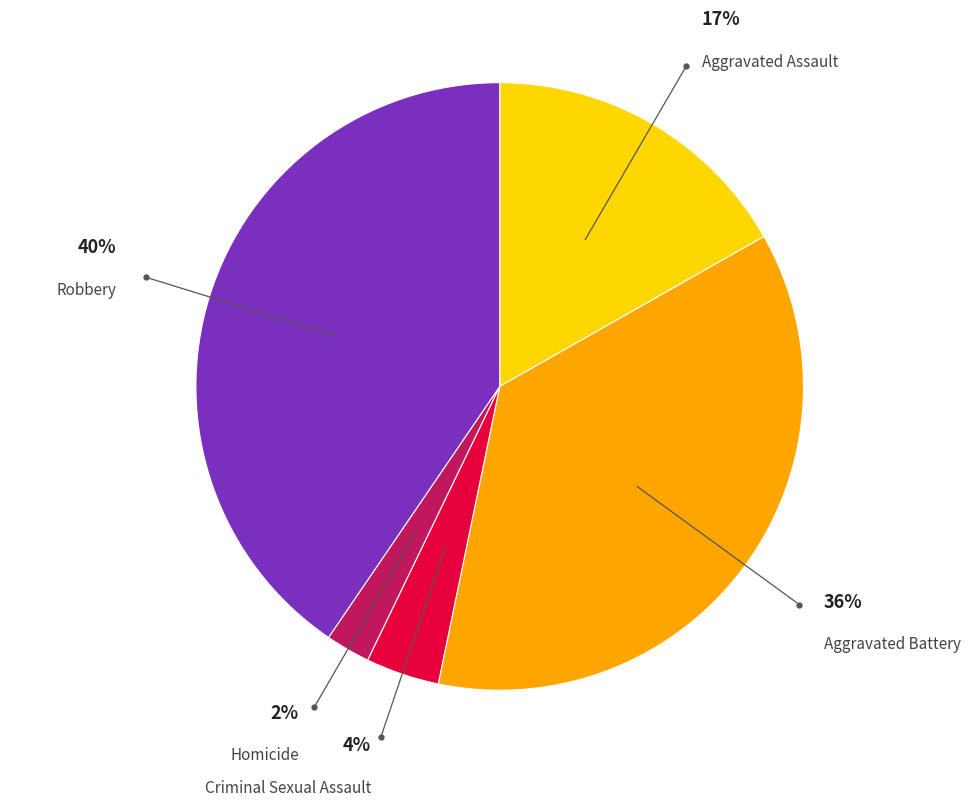

Between Aggravated Assault and Homicide, which is larger?

Aggravated Assault